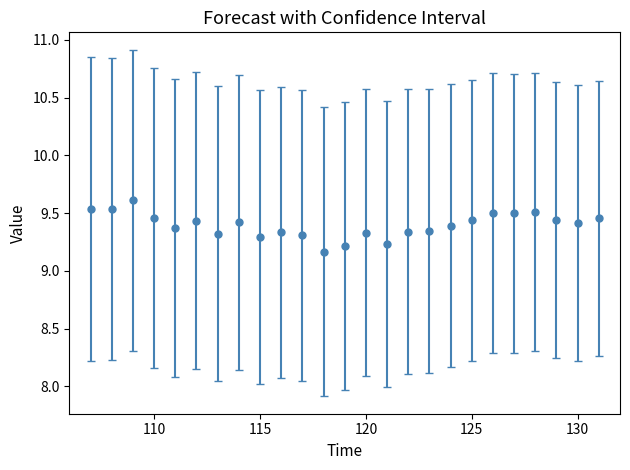

True or false: the data has more than 0 interior local peaks.

True